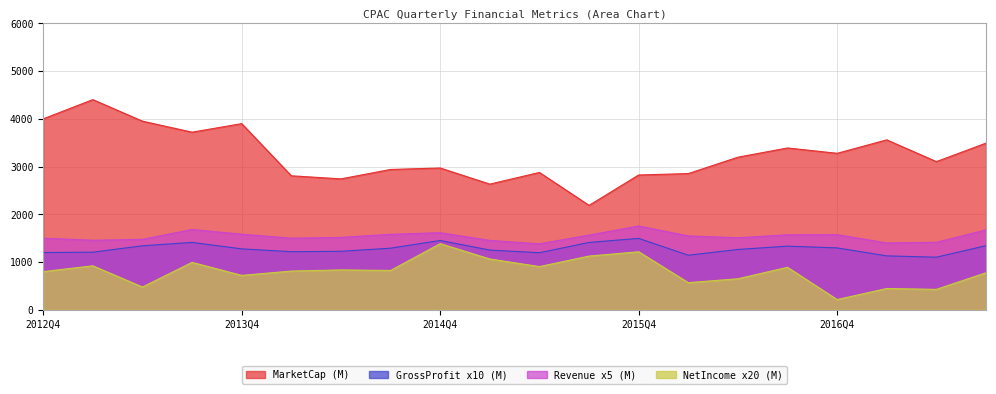

What is the difference between the Revenue values at 2014Q1 and 2017Q2?

86.1